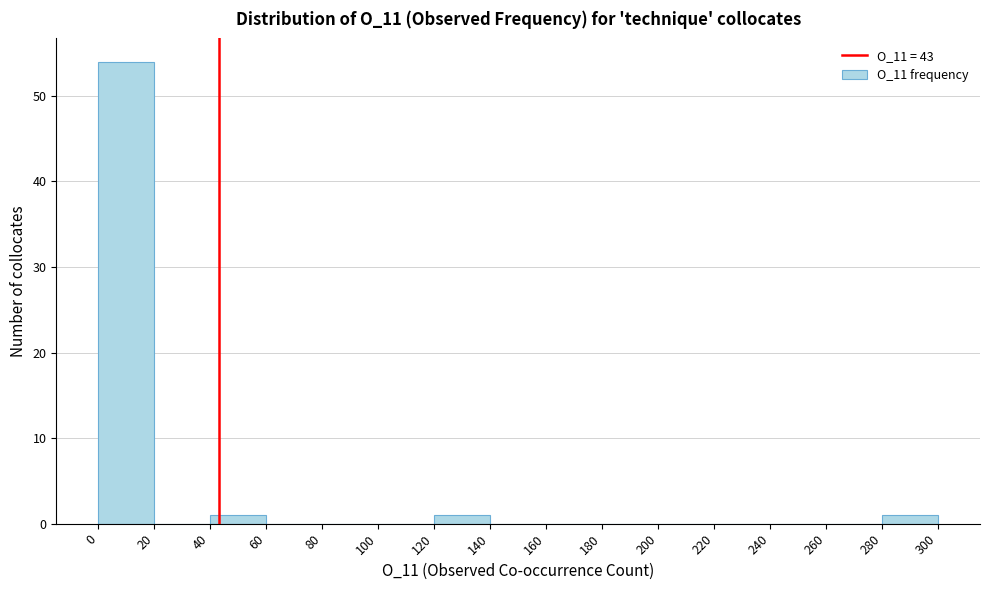

Reading left to right, transcribe this chart: for each bar, give the range it covers on the x-axis and its height. The values are not printed on the chart, so give them approximately, as read against the axis.

0 to 20: 54
20 to 40: 0
40 to 60: 1
60 to 80: 0
80 to 100: 0
100 to 120: 0
120 to 140: 1
140 to 160: 0
160 to 180: 0
180 to 200: 0
200 to 220: 0
220 to 240: 0
240 to 260: 0
260 to 280: 0
280 to 300: 1